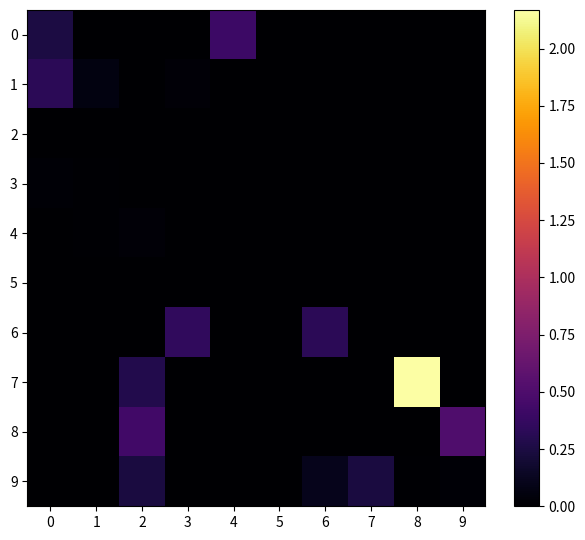

Reading right to left, transcribe all the data shown in this chart.

0: 9=0.0	8=0.0	7=0.0	6=0.0	5=0.0	4=0.4	3=0.0	2=0.0	1=0.0	0=0.3
1: 9=0.0	8=0.0	7=0.0	6=0.0	5=0.0	4=0.0	3=0.0	2=0.0	1=0.1	0=0.3
2: 9=0.0	8=0.0	7=0.0	6=0.0	5=0.0	4=0.0	3=0.0	2=0.0	1=0.0	0=0.0
3: 9=0.0	8=0.0	7=0.0	6=0.0	5=0.0	4=0.0	3=0.0	2=0.0	1=0.0	0=0.0
4: 9=0.0	8=0.0	7=0.0	6=0.0	5=0.0	4=0.0	3=0.0	2=0.0	1=0.0	0=0.0
5: 9=0.0	8=0.0	7=0.0	6=0.0	5=0.0	4=0.0	3=0.0	2=0.0	1=0.0	0=0.0
6: 9=0.0	8=0.0	7=0.0	6=0.3	5=0.0	4=0.0	3=0.4	2=0.0	1=0.0	0=0.0
7: 9=0.0	8=2.2	7=0.0	6=0.0	5=0.0	4=0.0	3=0.0	2=0.3	1=0.0	0=0.0
8: 9=0.5	8=0.0	7=0.0	6=0.0	5=0.0	4=0.0	3=0.0	2=0.4	1=0.0	0=0.0
9: 9=0.0	8=0.0	7=0.2	6=0.1	5=0.0	4=0.0	3=0.0	2=0.2	1=0.0	0=0.0